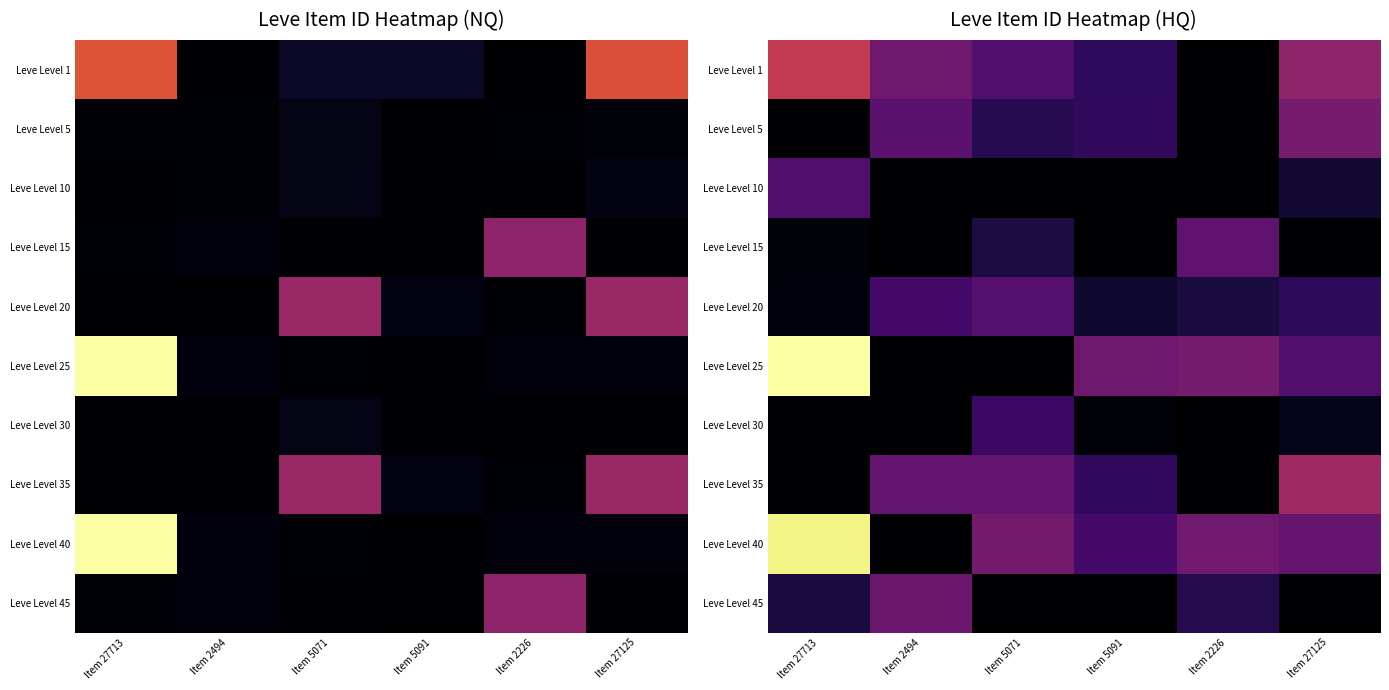

How many categories are shown in the chart?

6